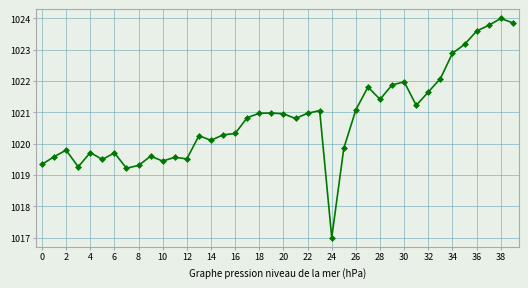

What is the greatest value displayed?

1024.0